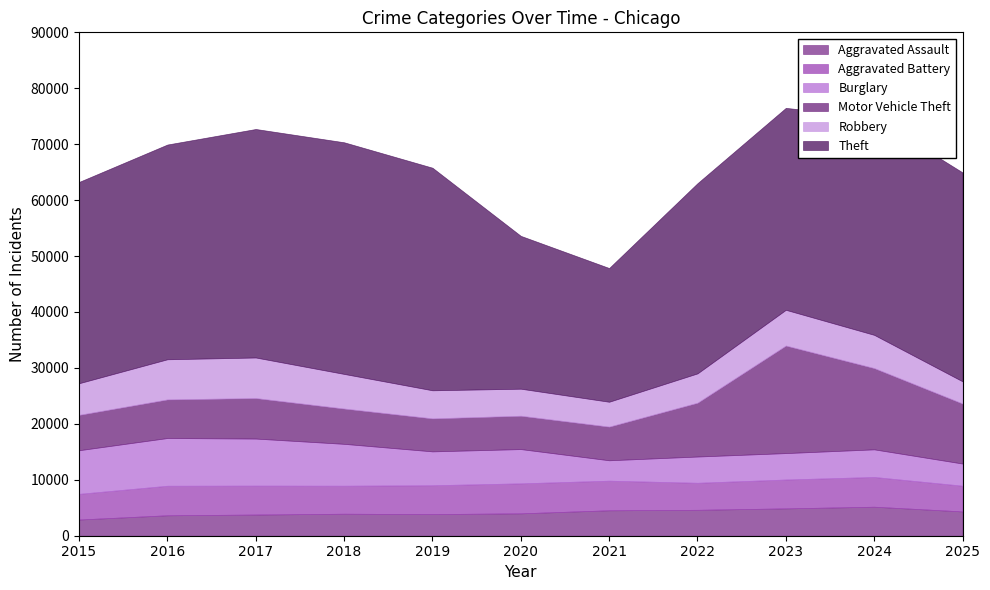

True or false: Aggravated Assault has more than 0 interior local peaks.

True